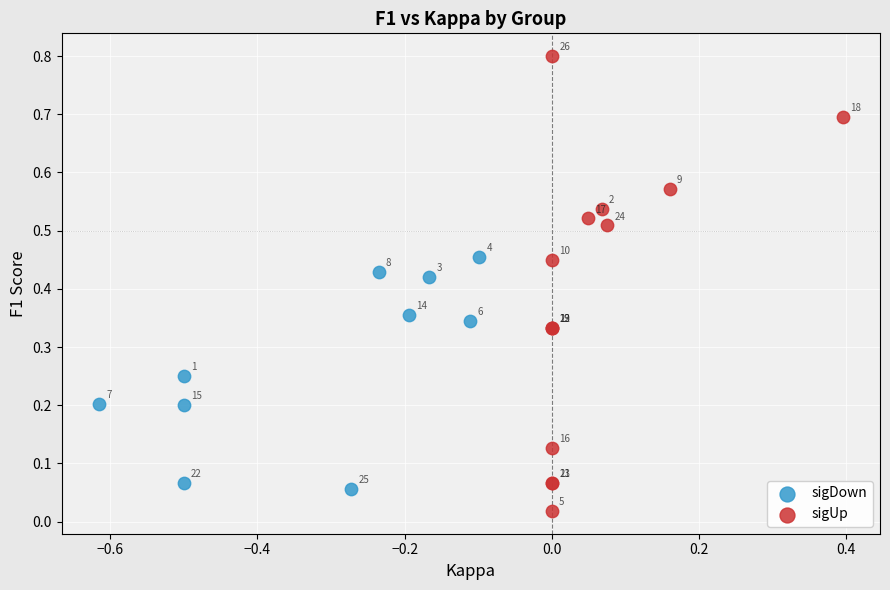

Which series contains the highest Y value?

sigUp